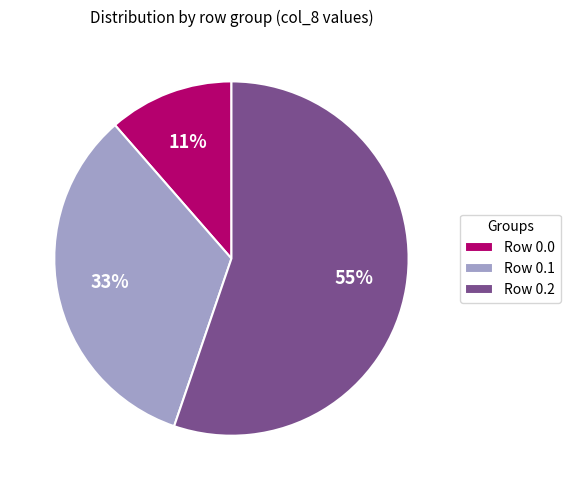

To the nearest percent, what is the difference between the largest and smallest slice percentages?

44%